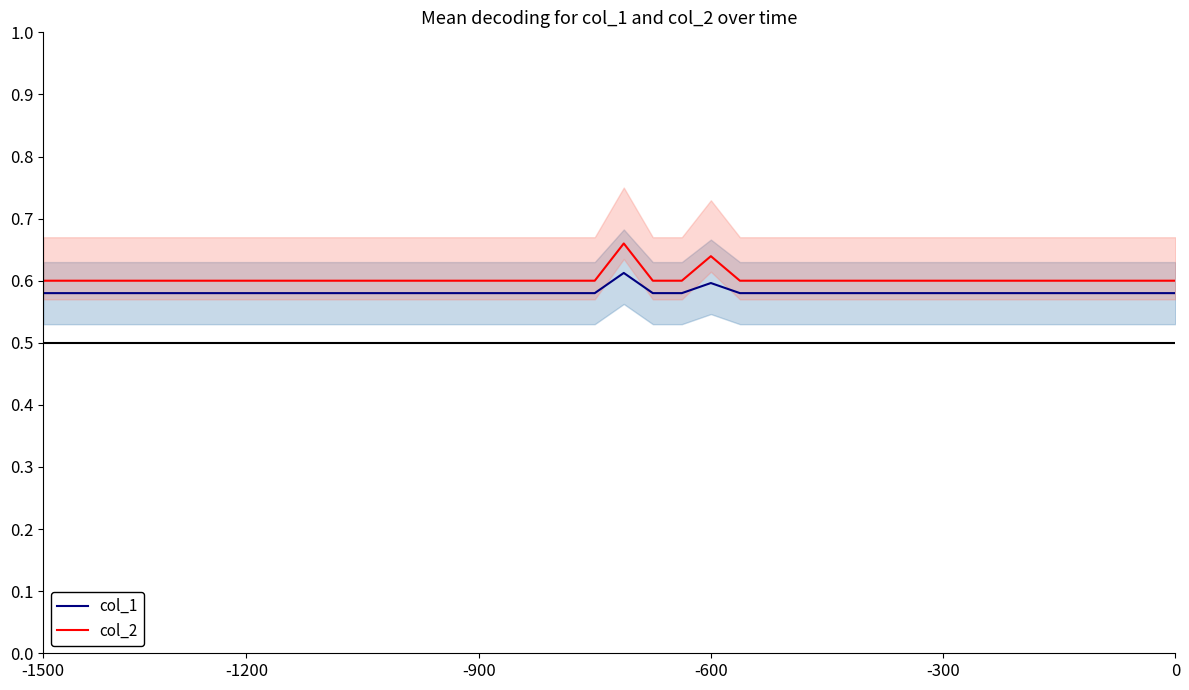

Reading left to right, transcribe all the data shown in this chart.

col_1 mean: 0.6	0.6	0.6	0.6	0.6	0.6	0.6	0.6	0.6	0.6	0.6	0.6	0.6	0.6	0.6	0.6	0.6	0.6	0.6	0.6	0.6	0.6	0.6	0.6	0.6	0.6	0.6	0.6	0.6	0.6	0.6	0.6	0.6	0.6	0.6	0.6	0.6	0.6	0.6	0.6
col_2 mean: 0.6	0.6	0.6	0.6	0.6	0.6	0.6	0.6	0.6	0.6	0.6	0.6	0.6	0.6	0.6	0.6	0.6	0.6	0.6	0.6	0.7	0.6	0.6	0.6	0.6	0.6	0.6	0.6	0.6	0.6	0.6	0.6	0.6	0.6	0.6	0.6	0.6	0.6	0.6	0.6